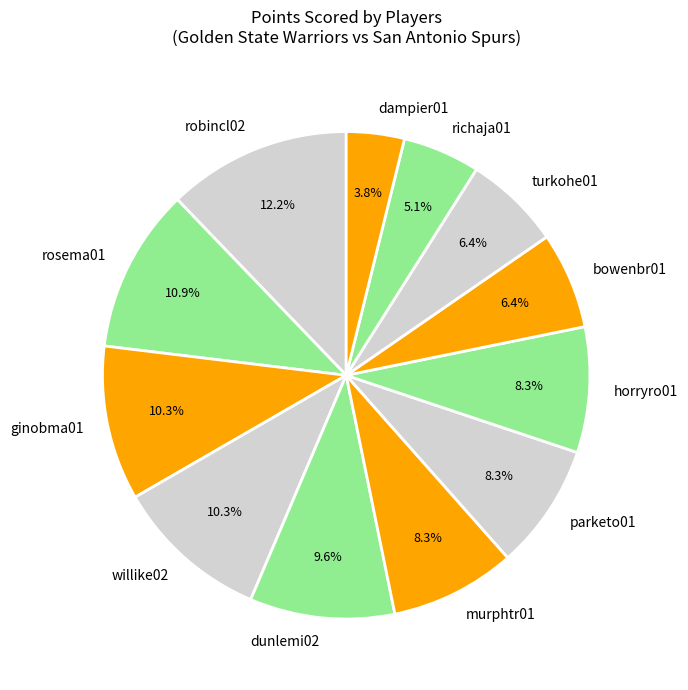

Between murphtr01 and willike02, which is larger?

willike02